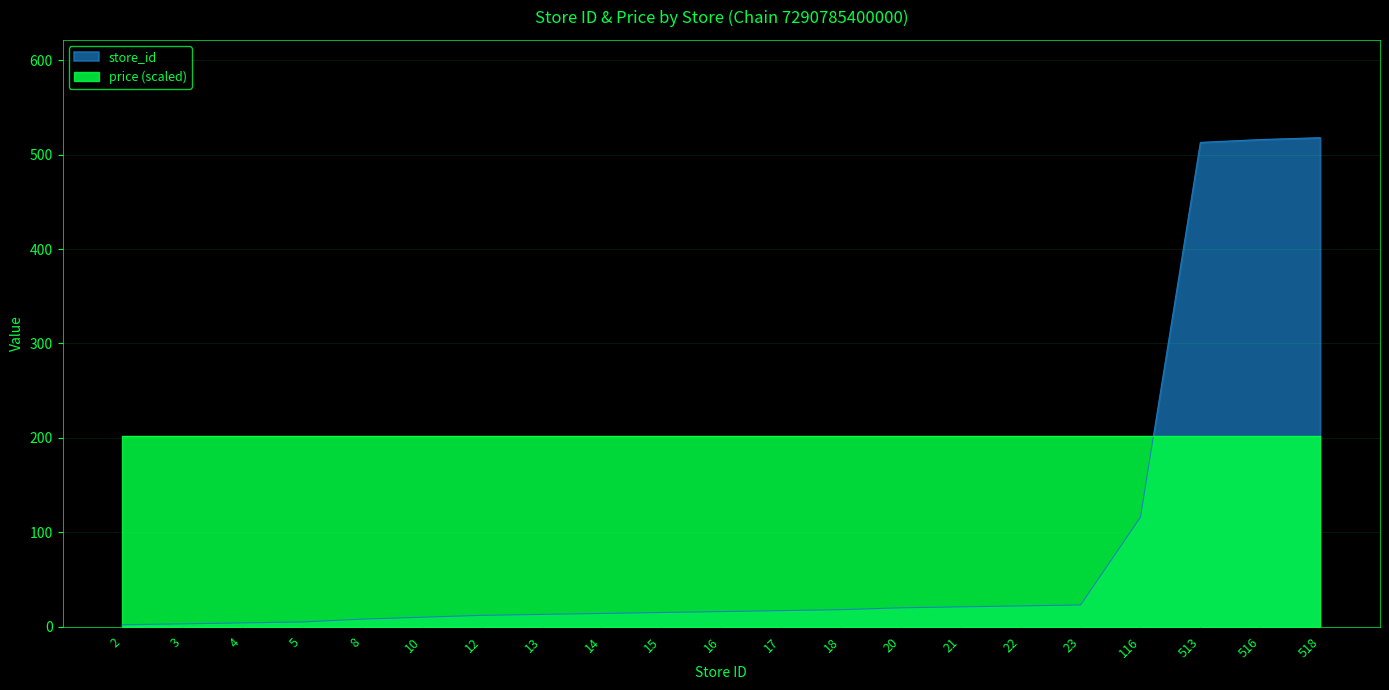

What is the greatest value displayed?

518.0